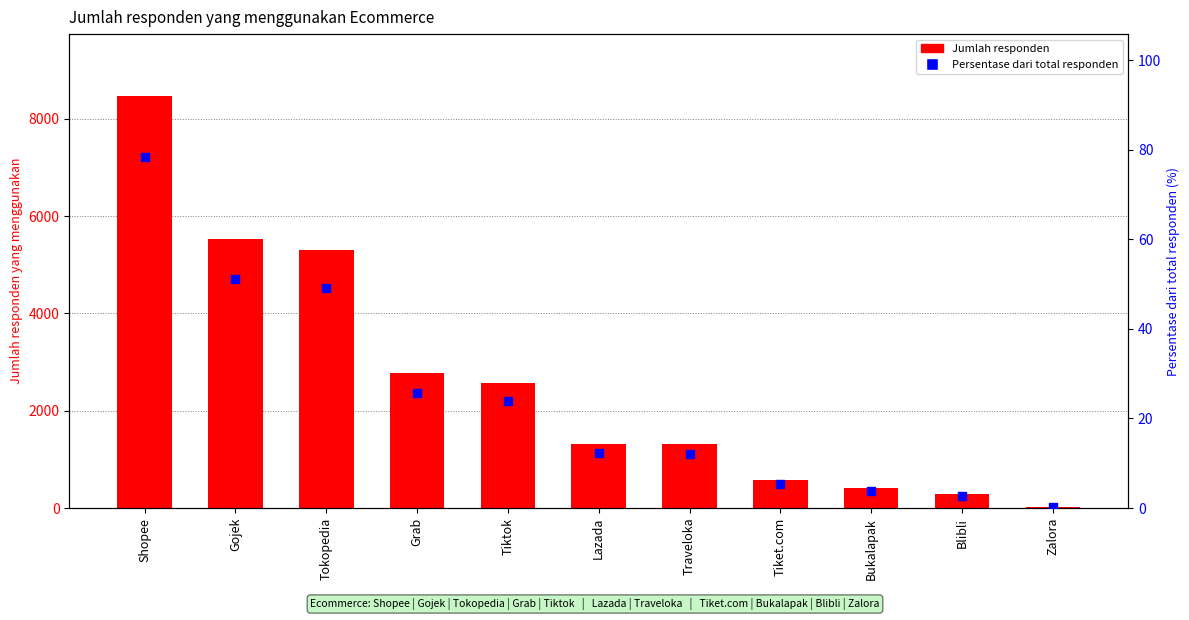

Which series has the largest Y range (max minus min)?

Jumlah responden